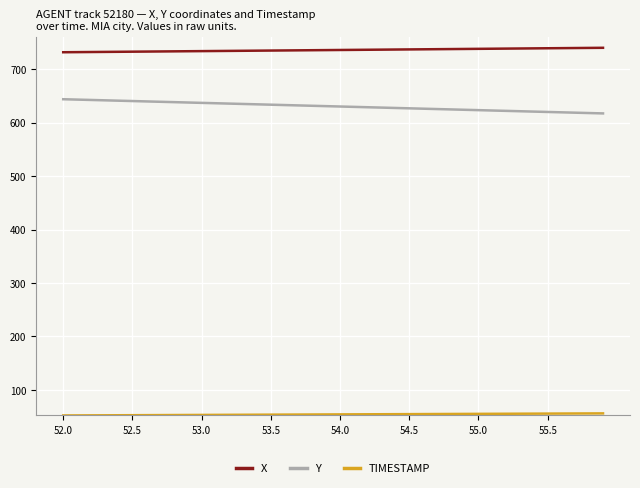

True or false: X and Y cross at least once.

False